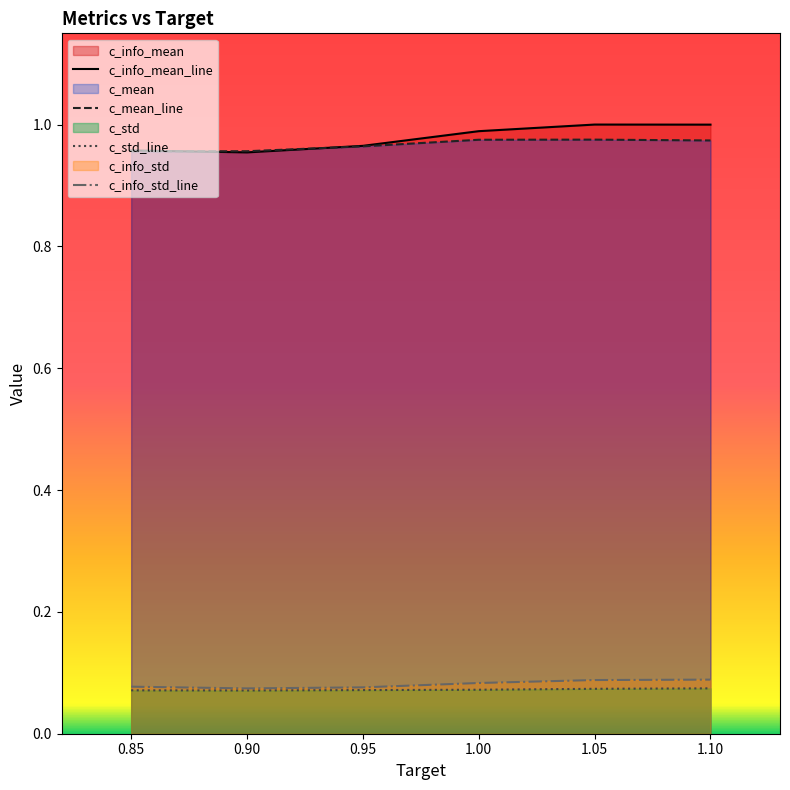

True or false: c_mean has a value of 1.0 at 0.95.

True